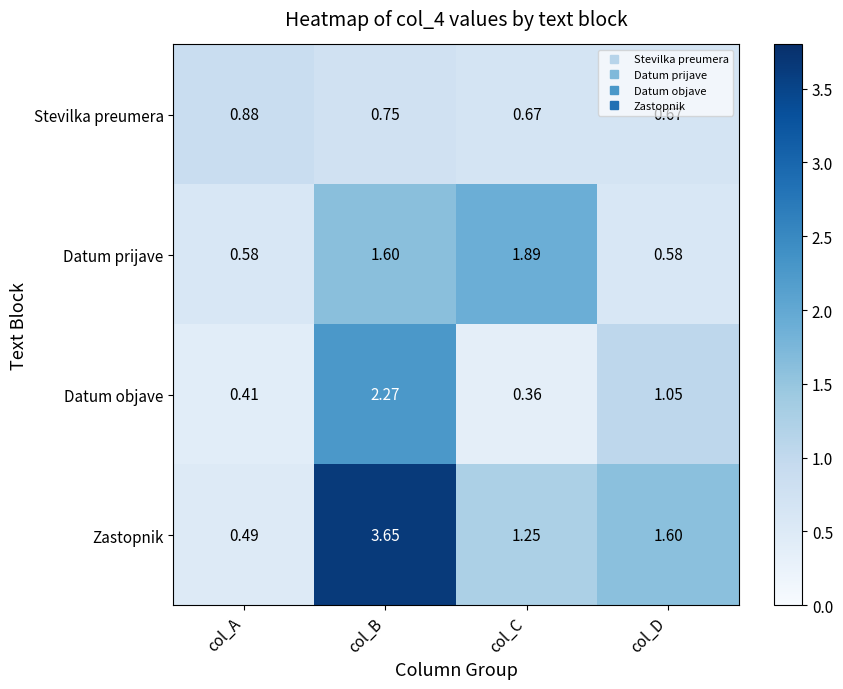

At which category is the sum across all series the highest?

col_B